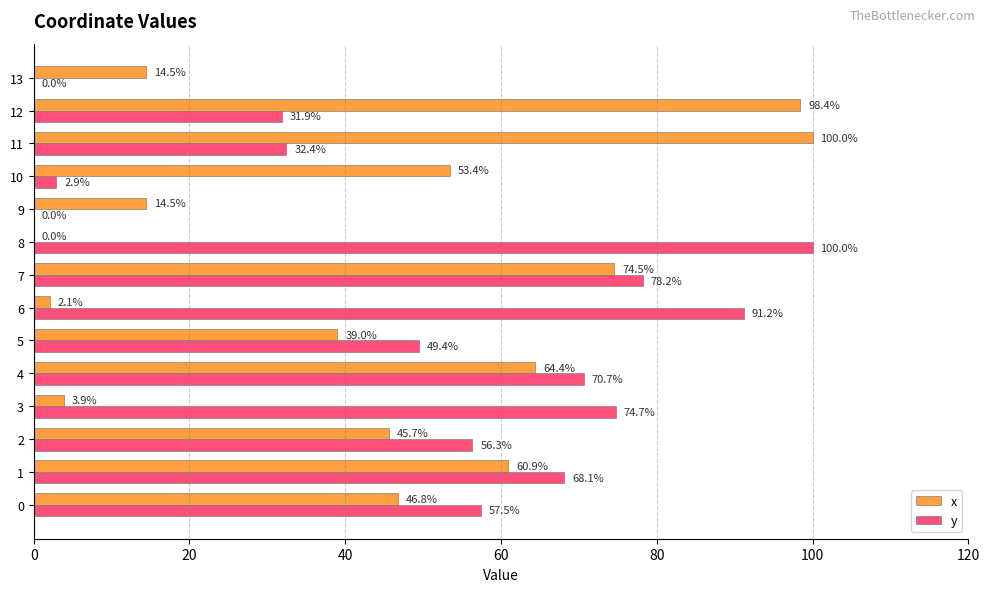

The x series shows 60.9 at 1. True or false?

True